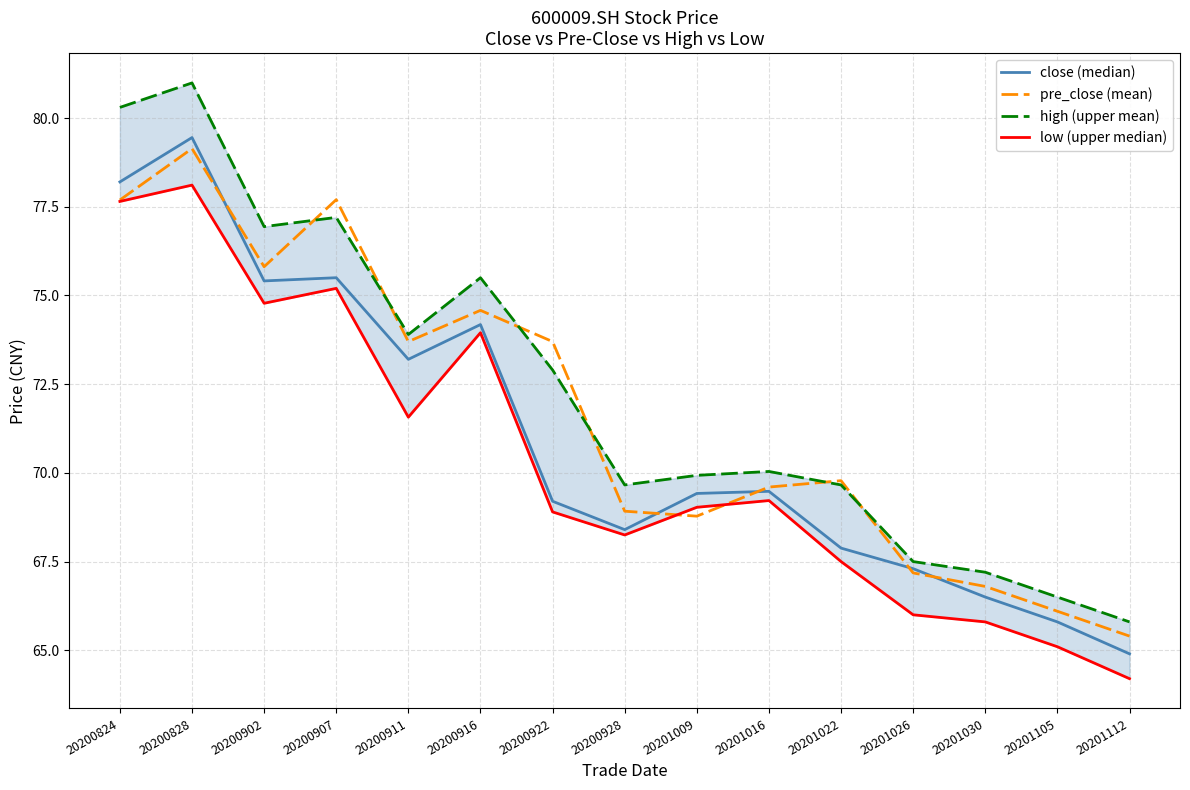

What is the value of the high (upper mean) point at the 3rd from the left?

76.9